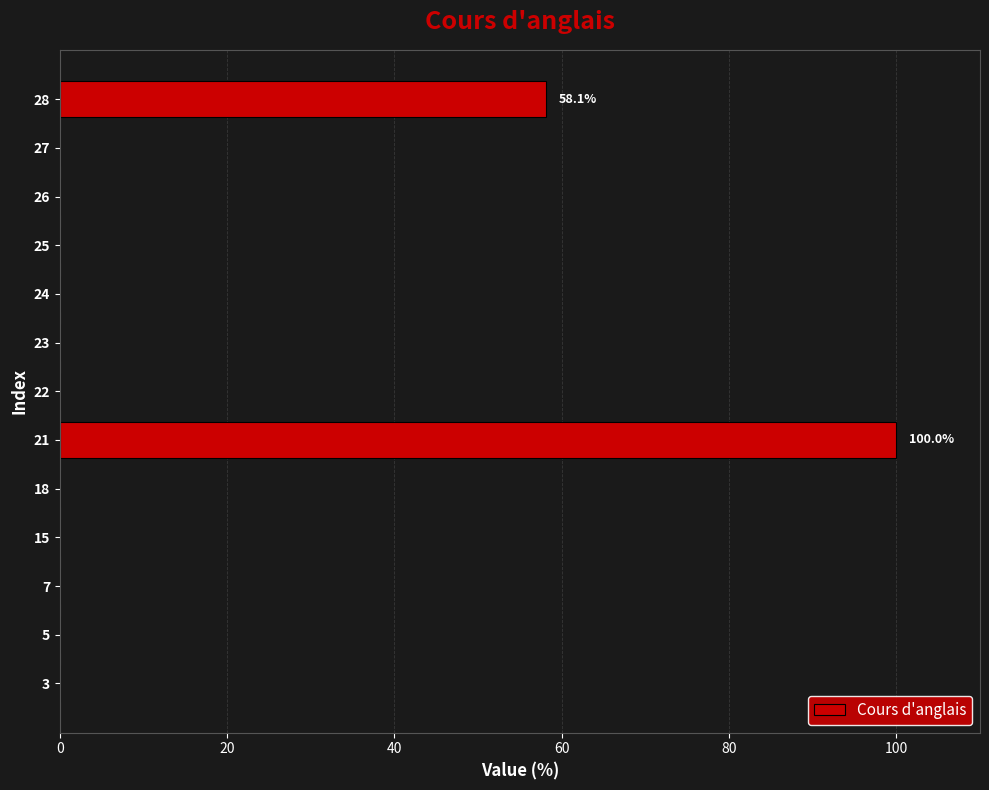

Reading bottom to top, what are all the values shown in this chart?

3=0.0	5=0.0	7=0.0	15=0.0	18=0.0	21=100.0	22=0.0	23=0.0	24=0.0	25=0.0	26=0.0	27=0.0	28=58.1